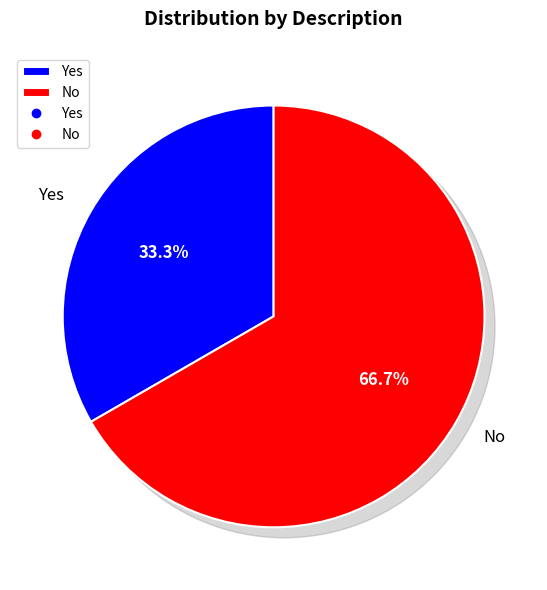

Is the sum of No and Yes greater than half?

Yes